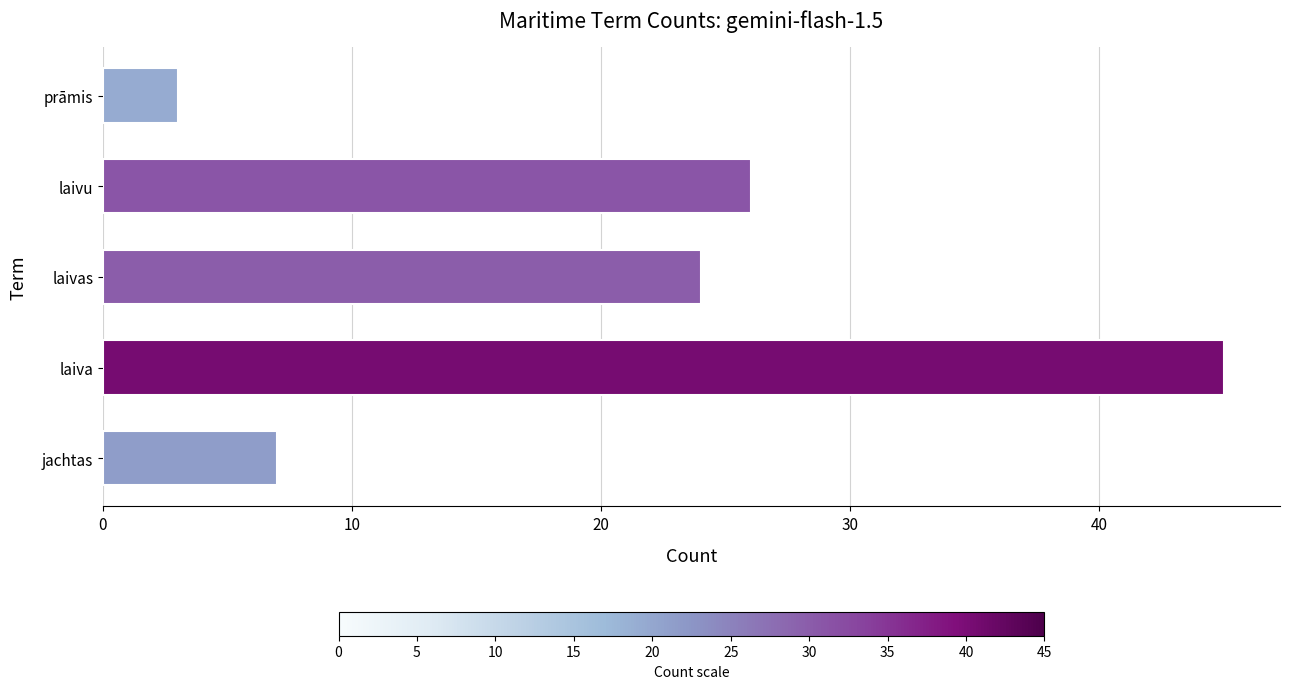

Is it true that the value at laivas is 37?

False